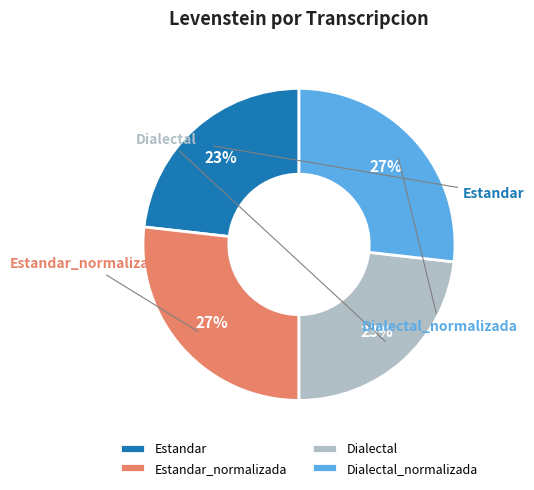

What percentage is the Dialectal_normalizada slice, to the nearest percent?

27%